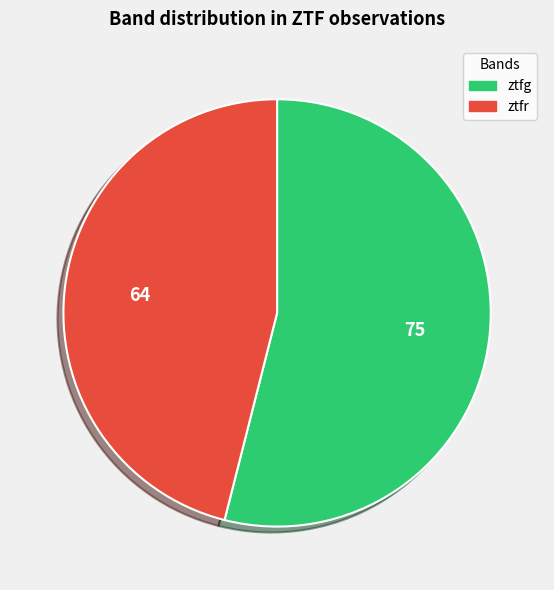

Combined, do ztfg and ztfr account for over 50%?

Yes